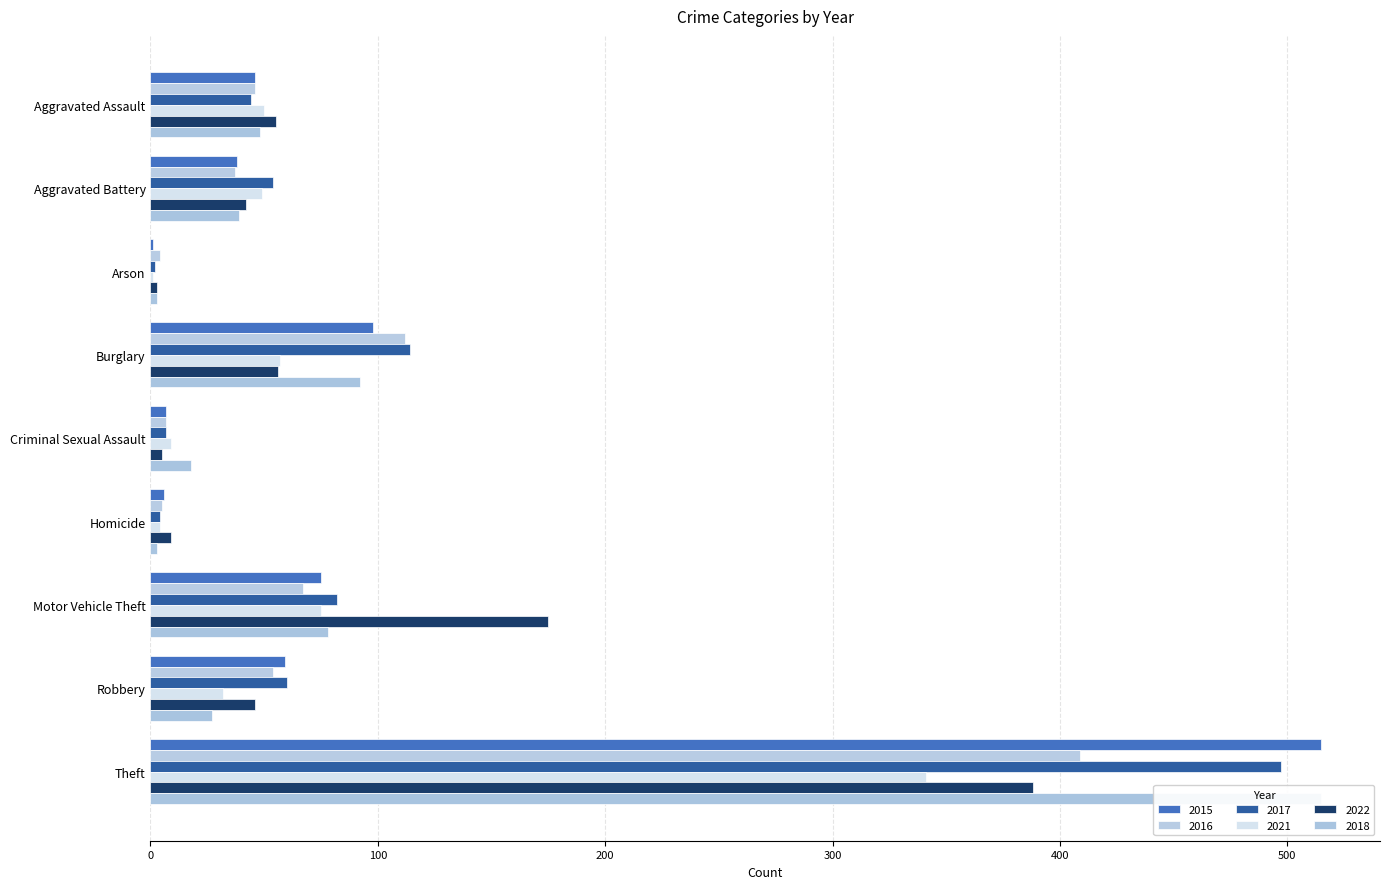

Which series changed the most between Criminal Sexual Assault and Motor Vehicle Theft?

2022